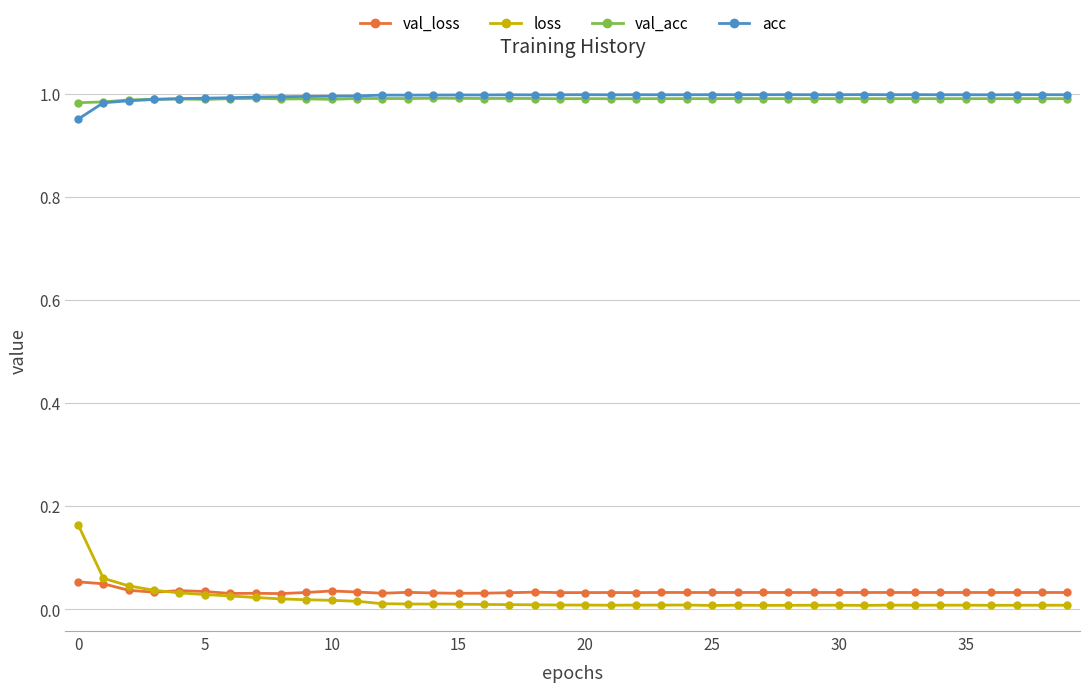

True or false: acc and loss intersect in this chart.

False